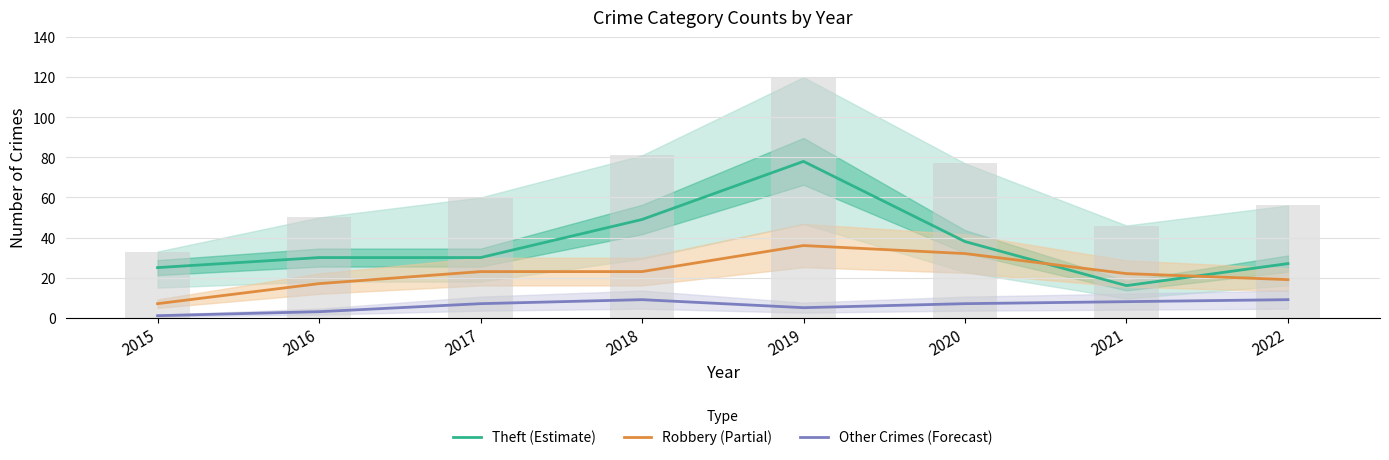

What is the minimum value shown in the chart?

1